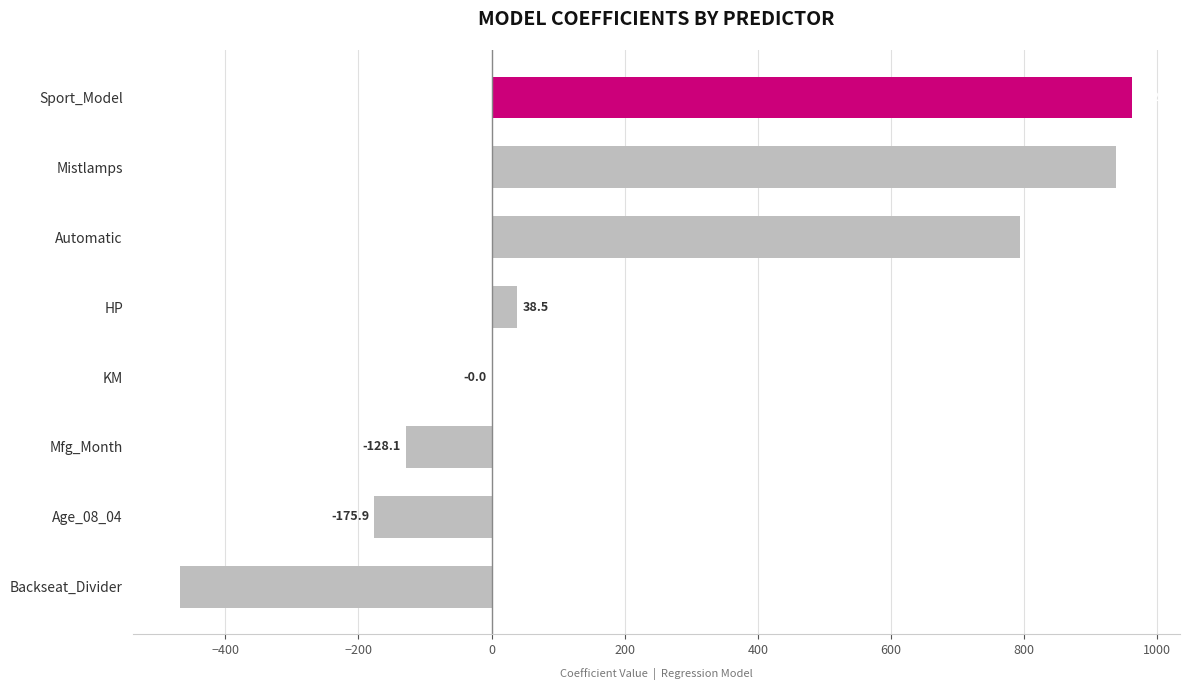

What is the maximum value shown in the chart?

962.8